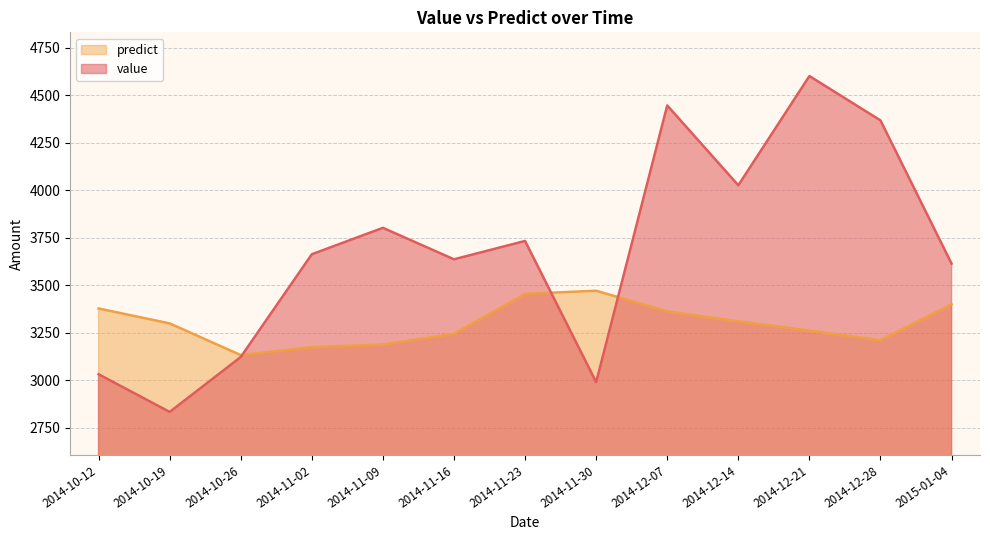

What is the difference between the second highest and second lowest values in the predict series?

280.2